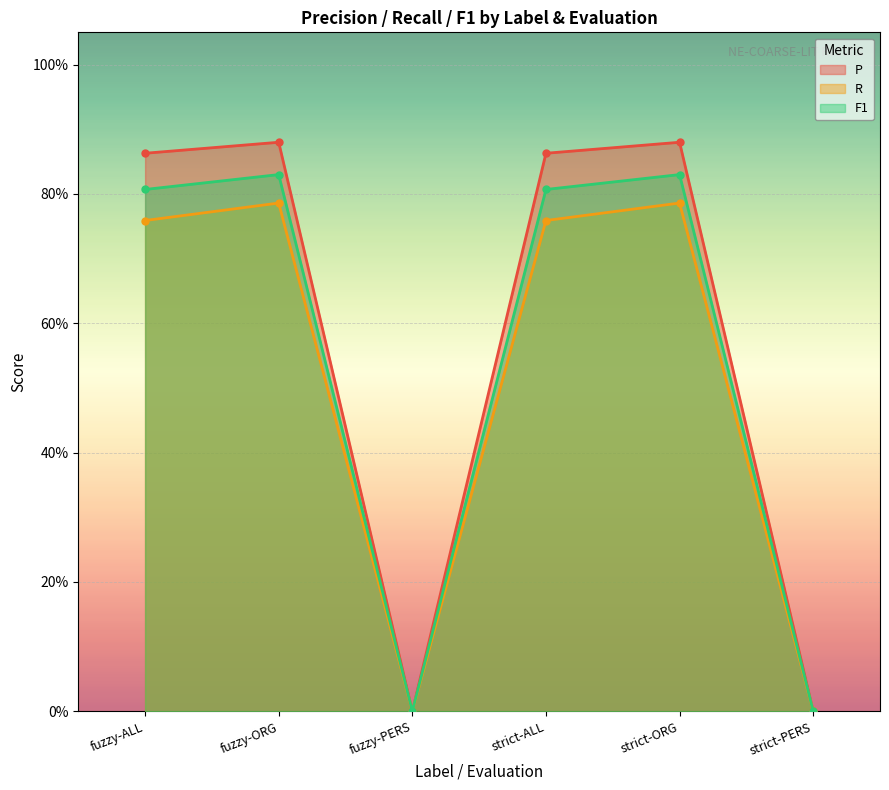

At how many categories does at least one series exceed 0?

4